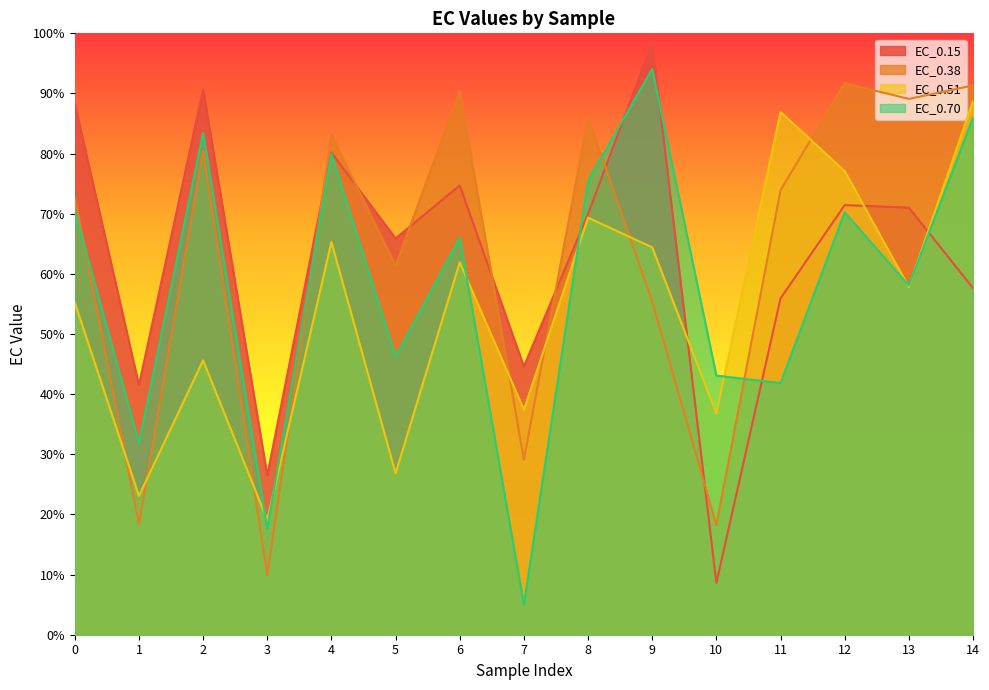

What is the value of the EC_0.15 point at the 2nd from the left?

41.5